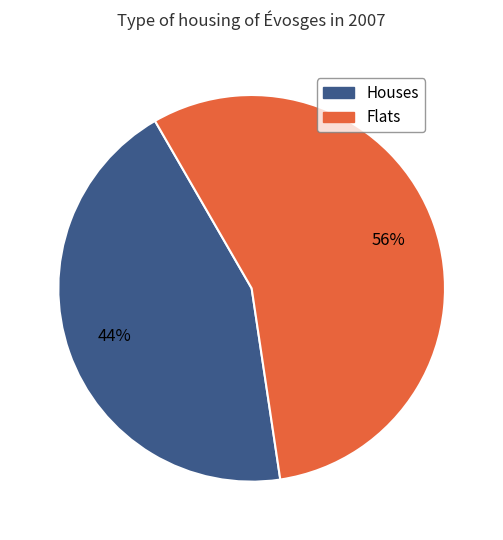

To the nearest percent, what is the average slice percentage?

50%